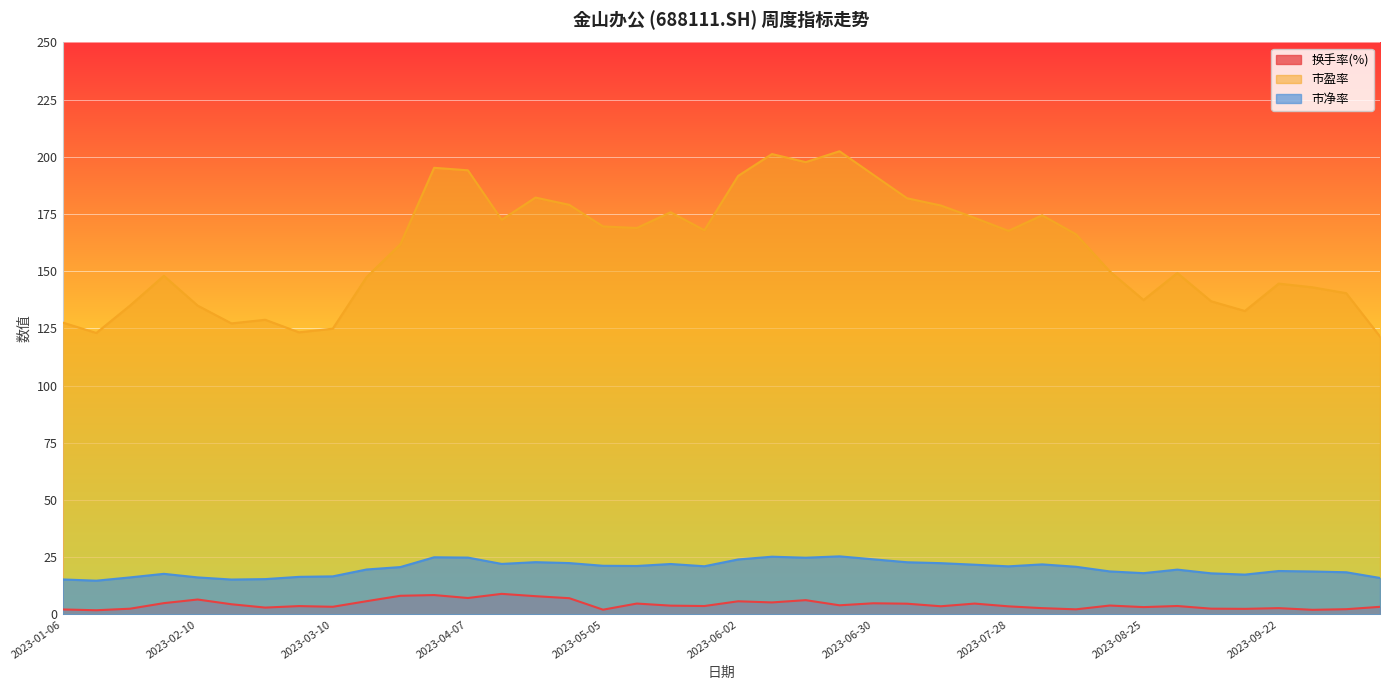

Is the value of 市净率 at 2023-08-25 greater than the value of 市盈率 at 2023-09-22?

No